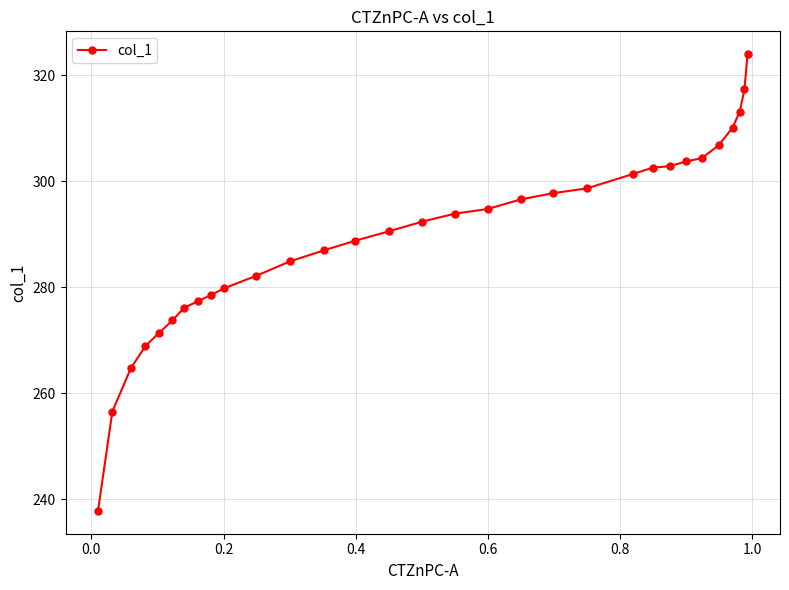

What is the average value?

289.6